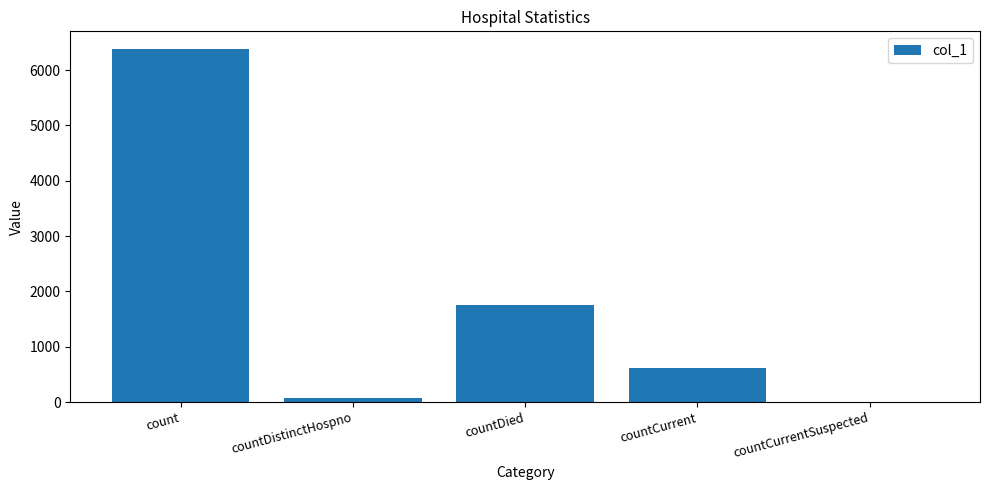

Is it true that the value at countDied is 694?

False